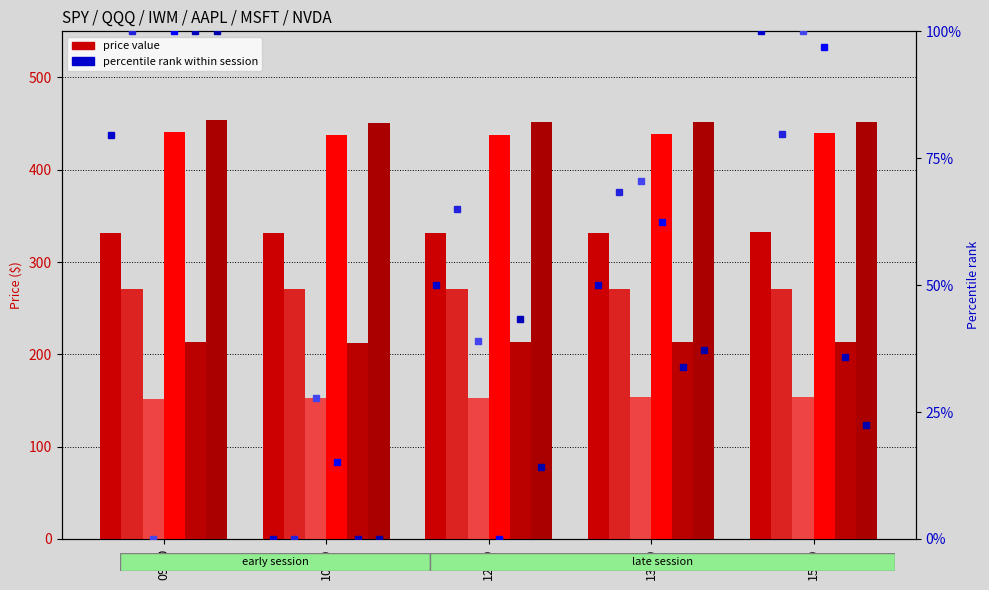

What is the sum of the AAPL values at 12:00 and 09:00?

877.7